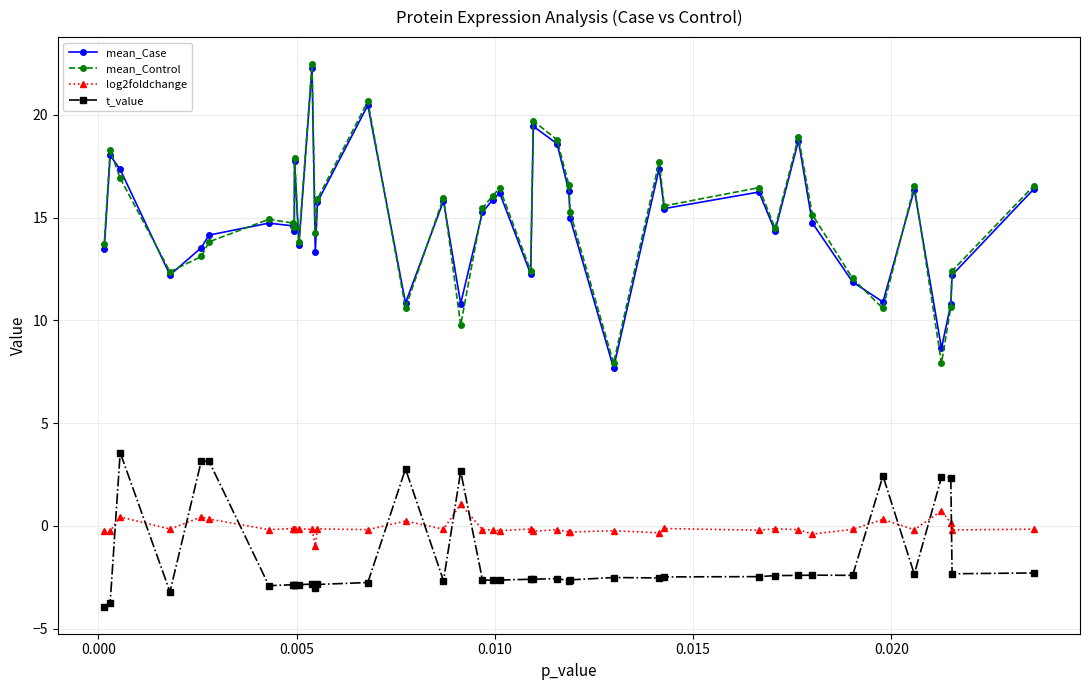

Does the chart display data point markers on the line(s)?

Yes